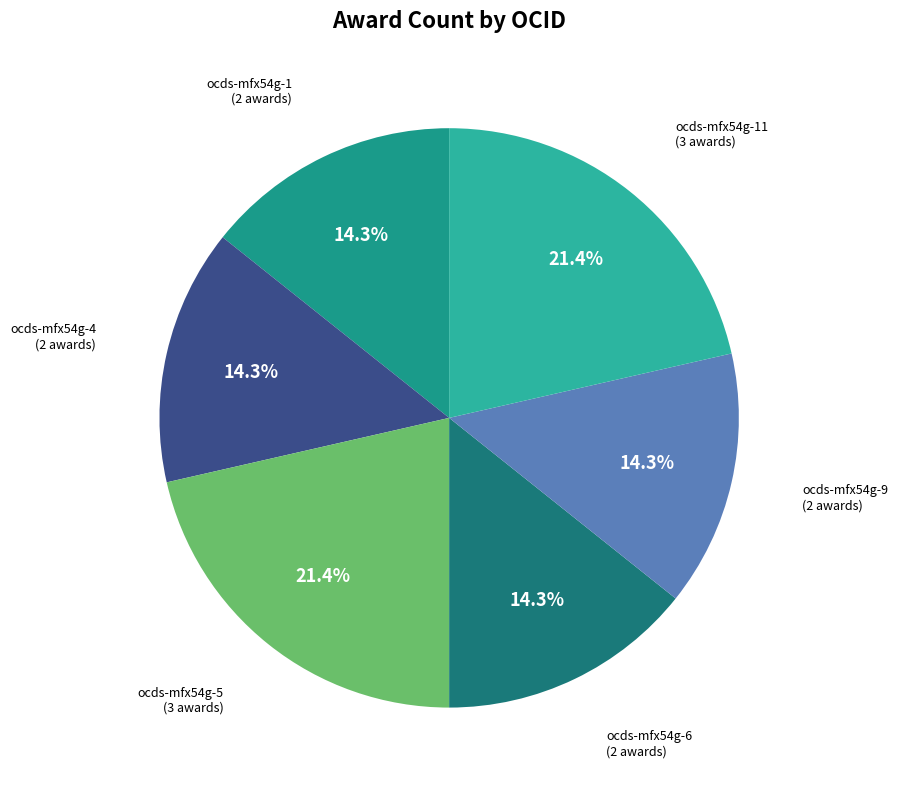

Is there any slice that represents more than half of the pie?

No